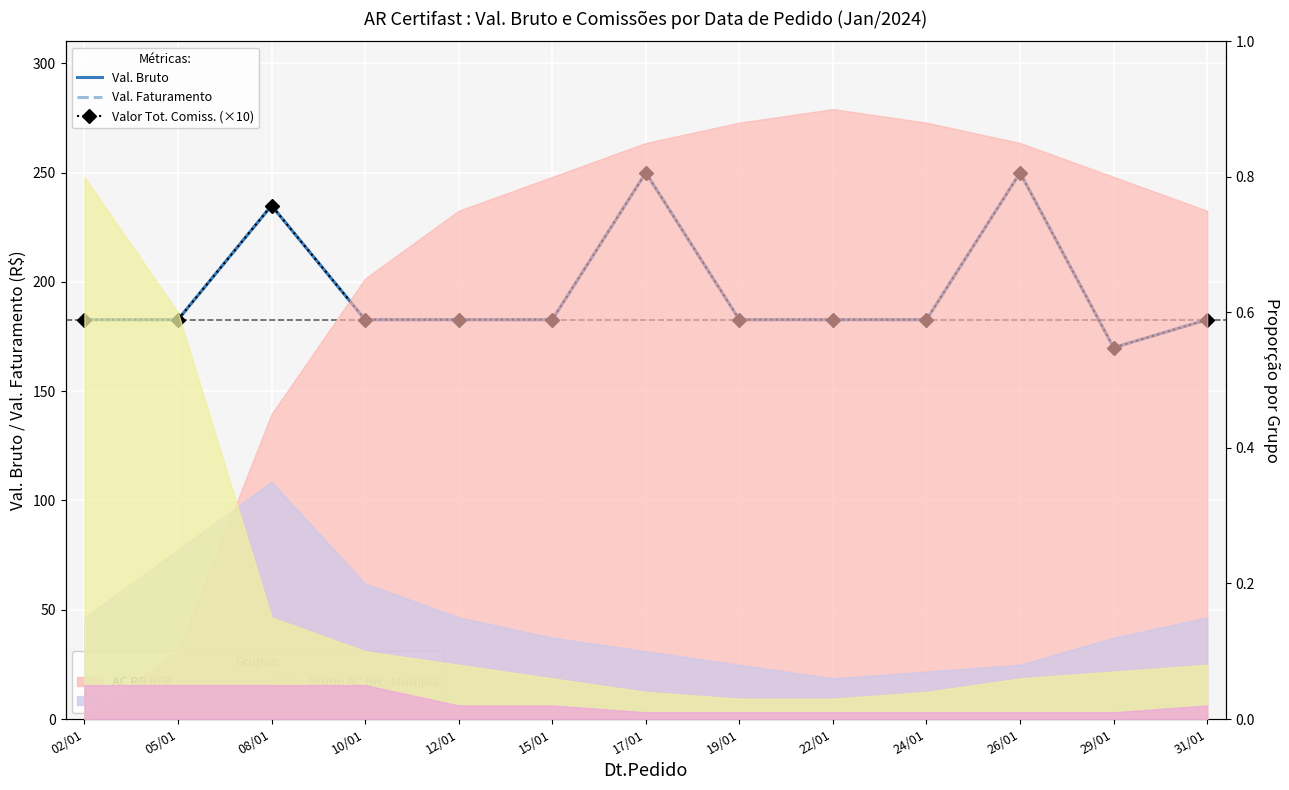

The value of Valor Tot. Comiss. (×10) at 22/01 is 61.1. True or false?

False